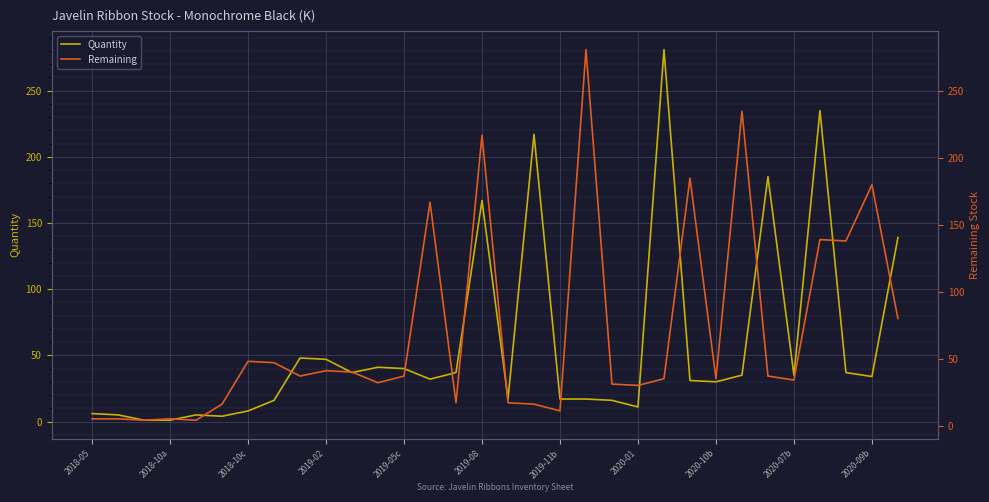

How many intersections are there between Remaining and Quantity?

14